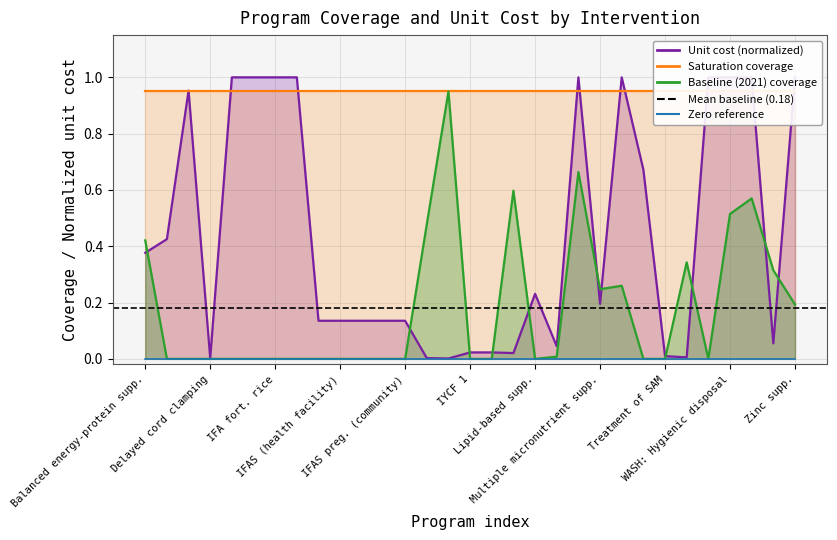

What is the value of the unit_cost point at the 6th from the left?

1.0